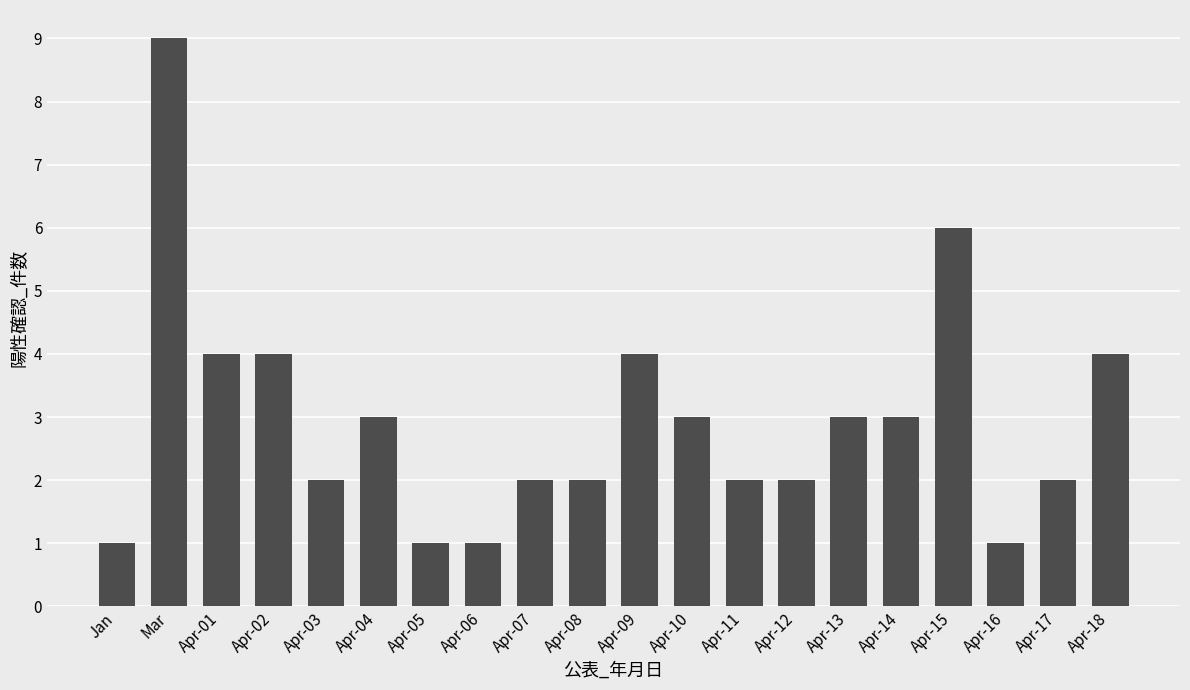

Approximately how many times larger is the value at Apr-01 compared to Apr-02?

1.0